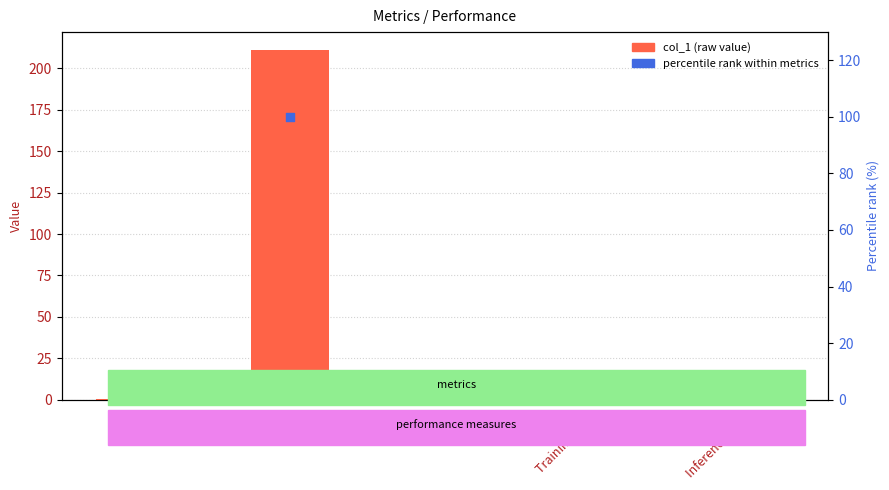

Is the value of percentile rank within metrics at Training Time greater than the value of col_1 (raw value) at MAPE?

No